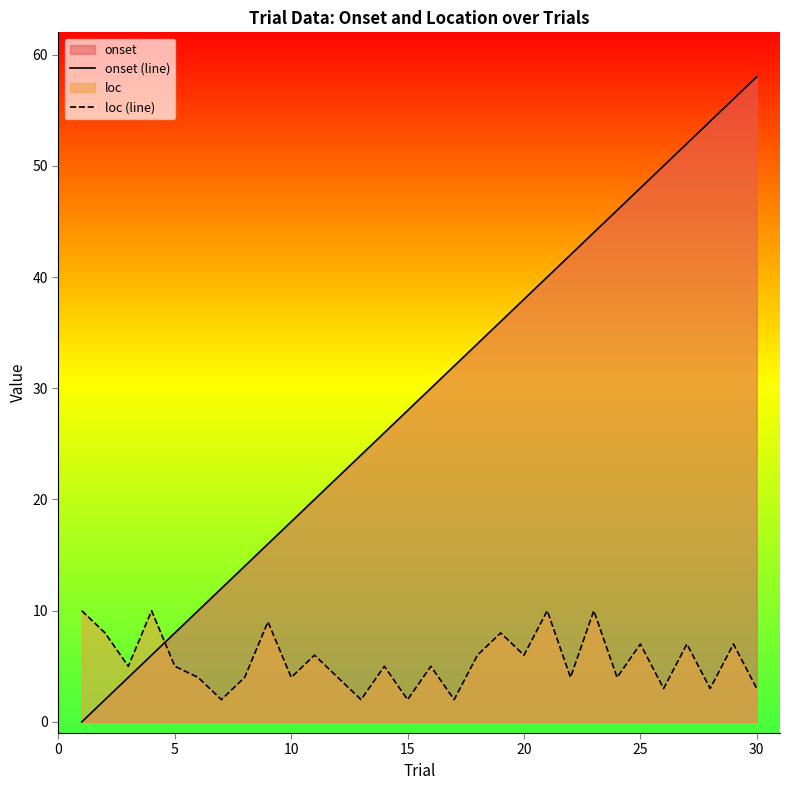

True or false: loc (line) has more than 0 points higher than both neighbors.

True